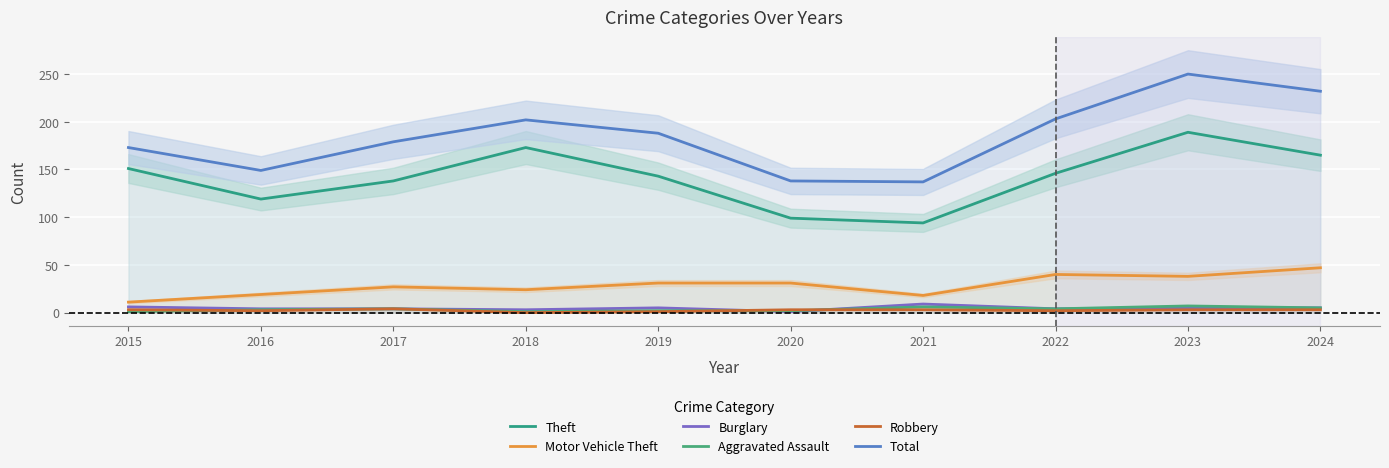

Which has a higher value, 2019 or 2021?

2019